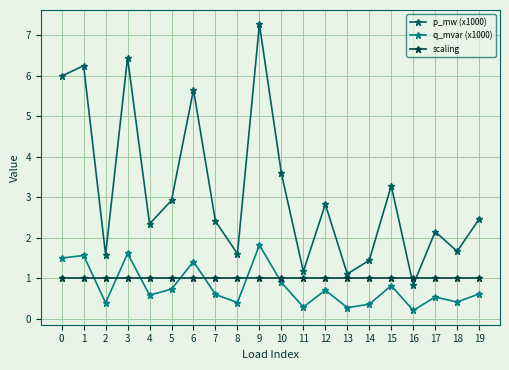

The scaling series shows 1.0 at 3. True or false?

True